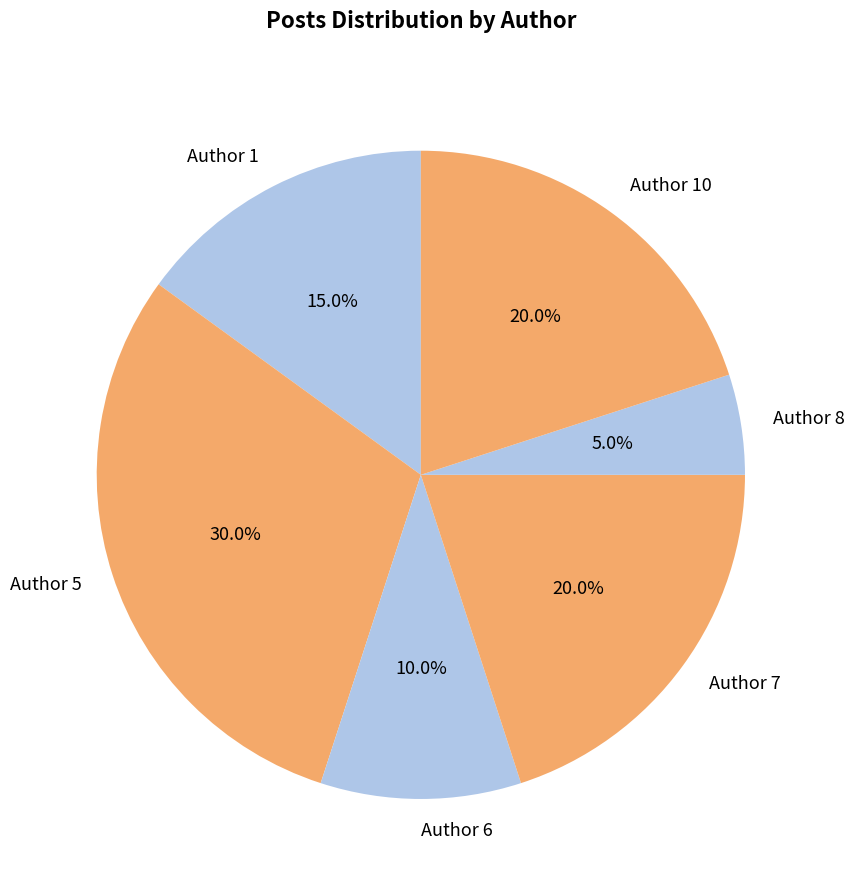

Is there a majority slice in this chart?

No